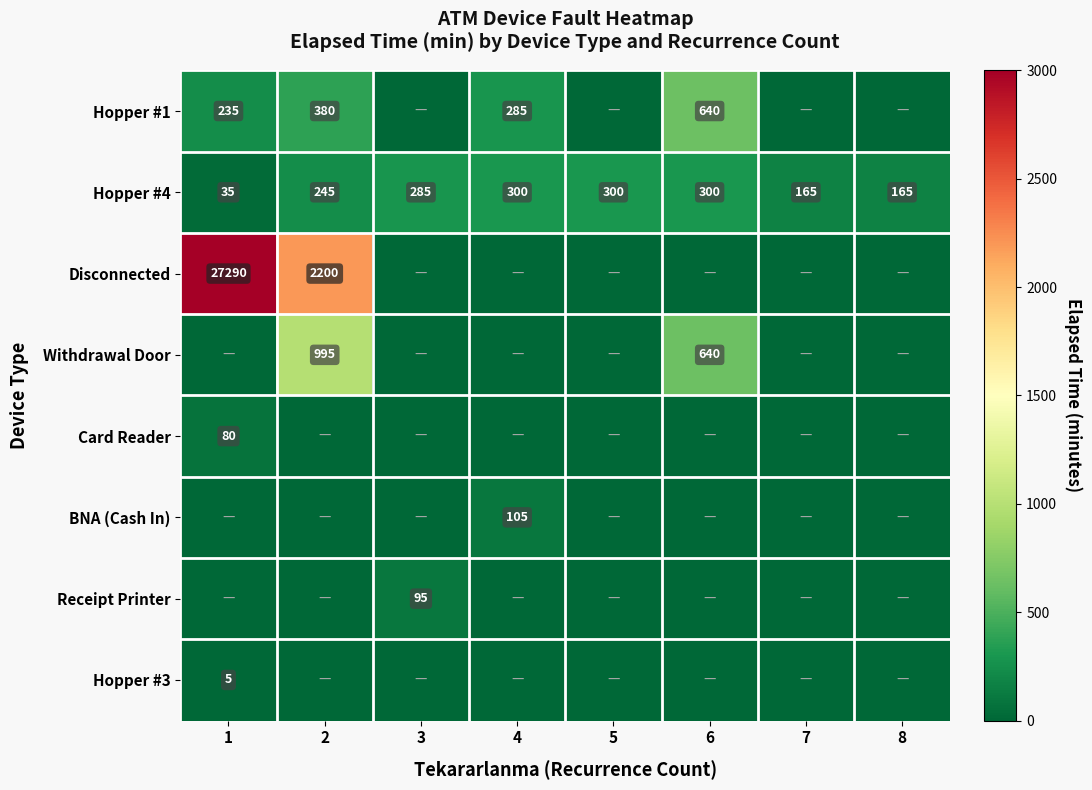

At how many categories does at least one series exceed 2673?

1